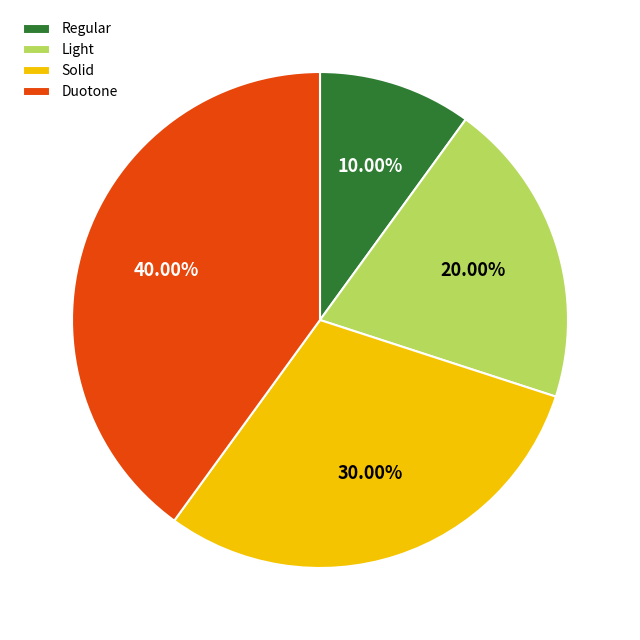

Approximately how many times larger is the value at Duotone compared to Light?

2.0